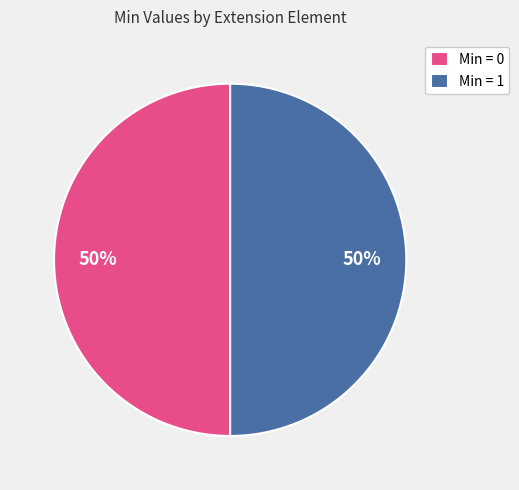

Is the sum of Min = 0 and Min = 1 greater than half?

Yes